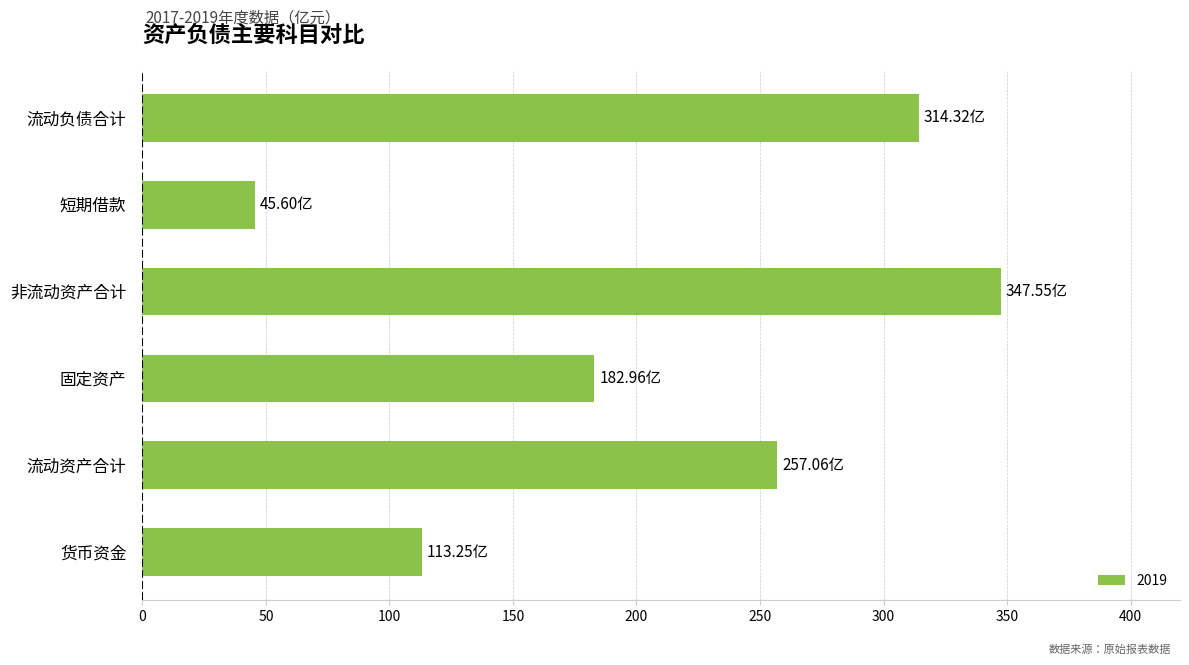

At which category does the chart reach its peak across all series?

非流动资产合计